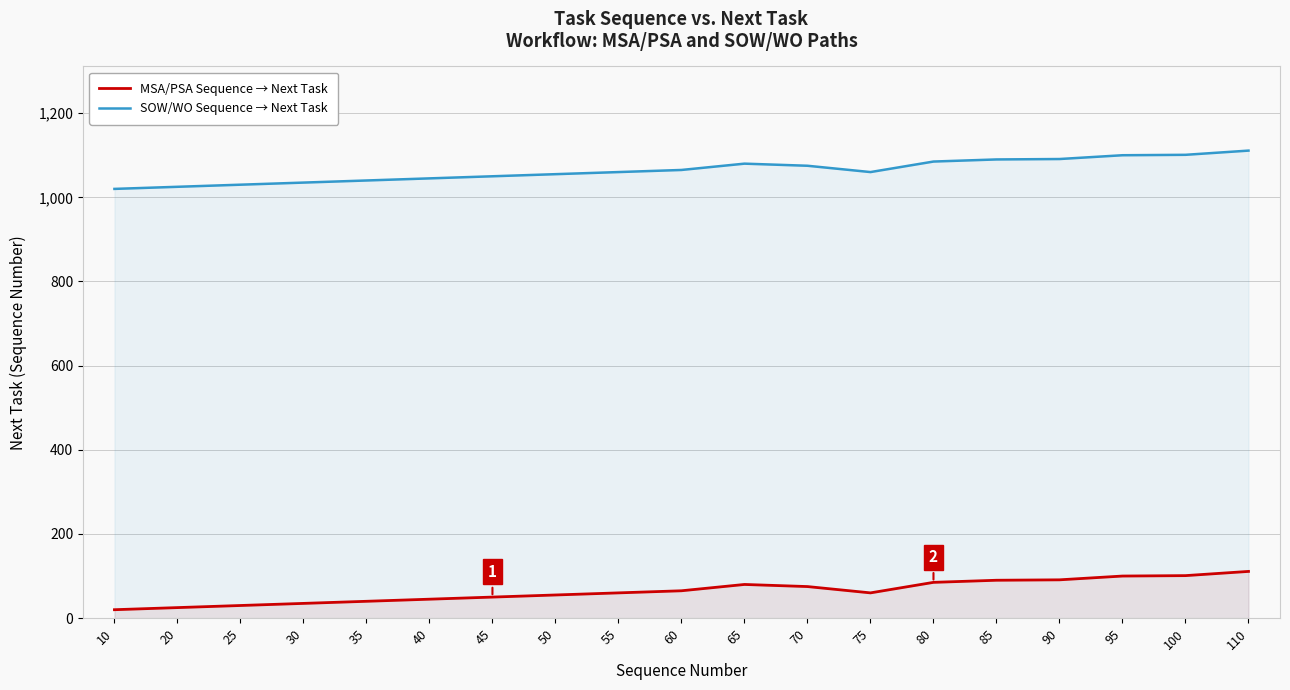

Is it true that MSA/PSA Sequence → Next Task equals 30 at 25?

True